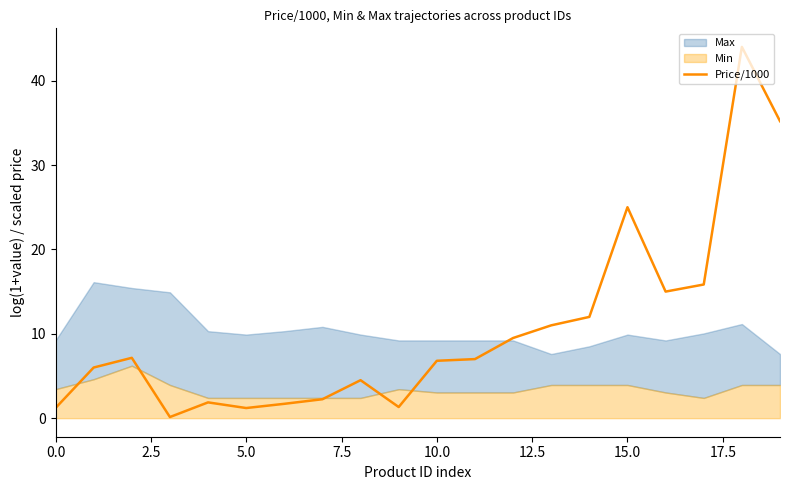

Is it true that Price/1000 equals 1.2 at 5.0?

True